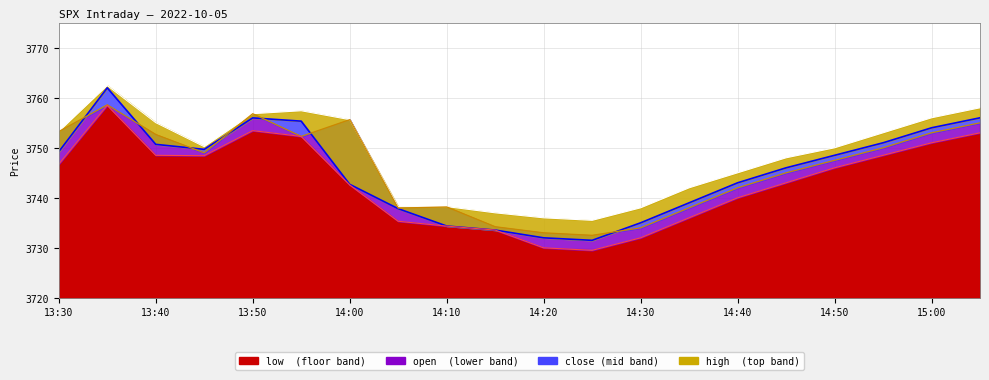

What is the highest value of the open series?

3758.6